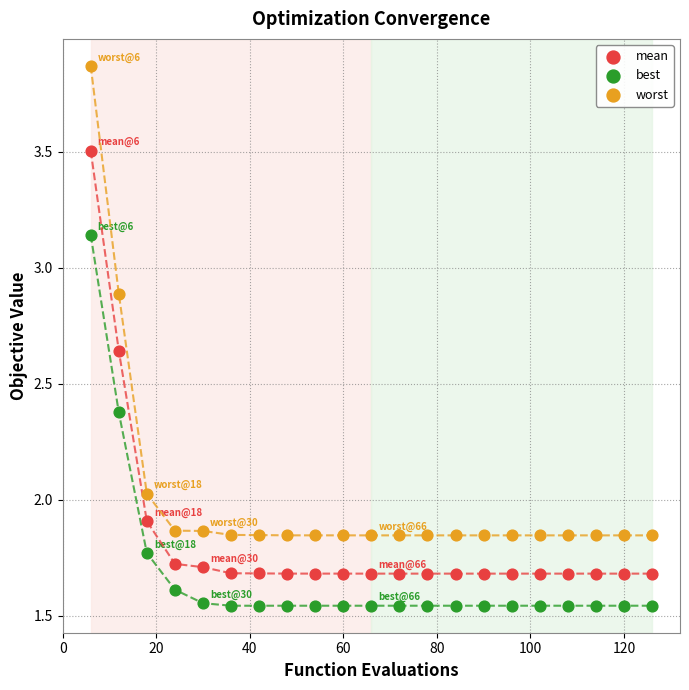

Across all data points, what is the range of X values (max minus min)?

120.0